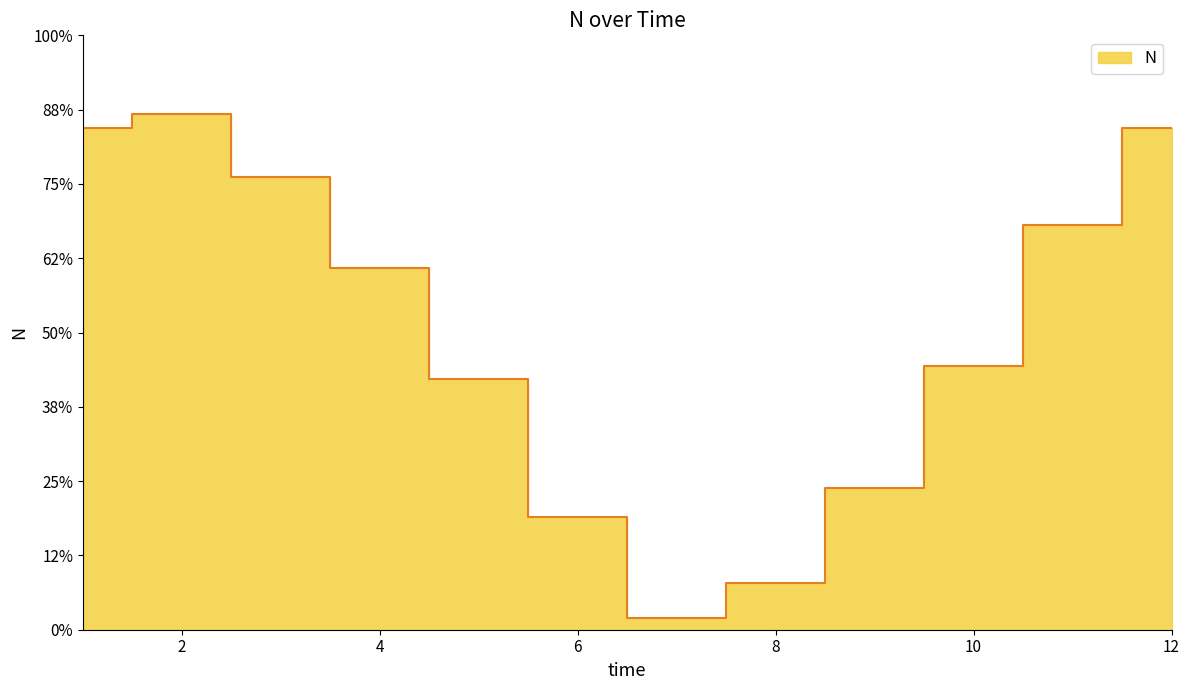

Reading right to left, extract all data points from this chart.

12=1.7	11=1.4	10=0.9	9=0.5	8=0.2	7=0.0	6=0.4	5=0.8	4=1.2	3=1.5	2=1.7	1=1.7